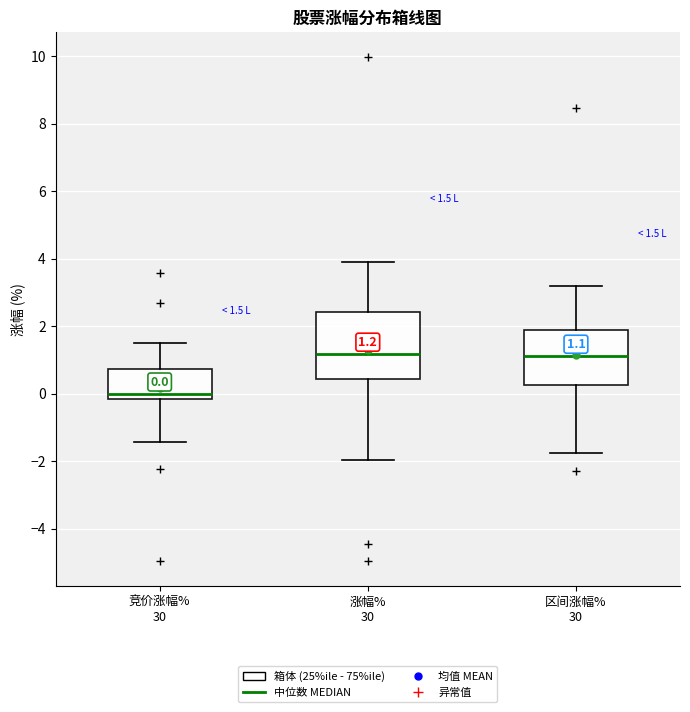

Which box is the tallest, from its lower edge to its upper edge?

涨幅% 30